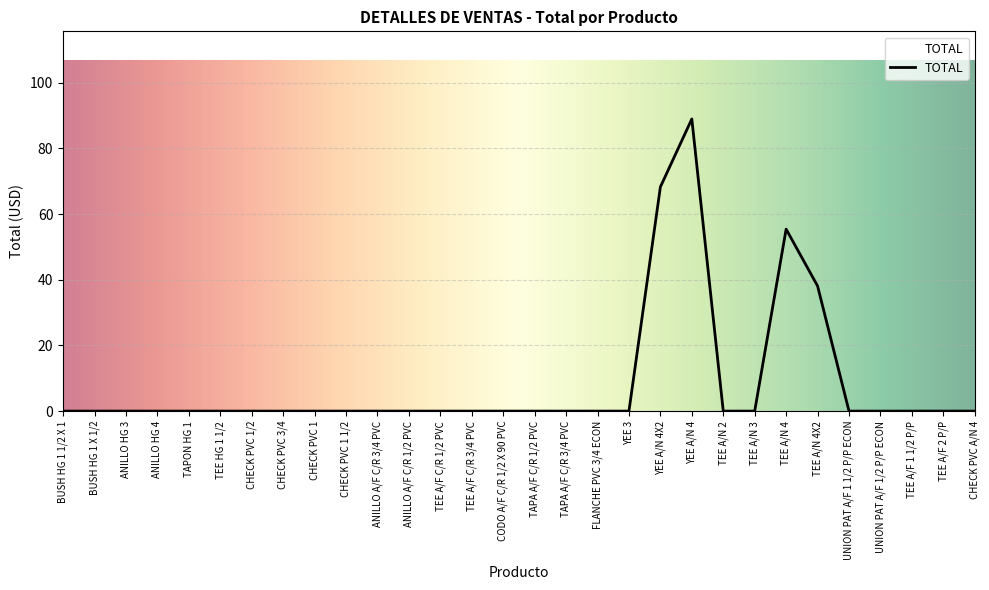

Which category has the highest value across all series?

YEE A/N 4